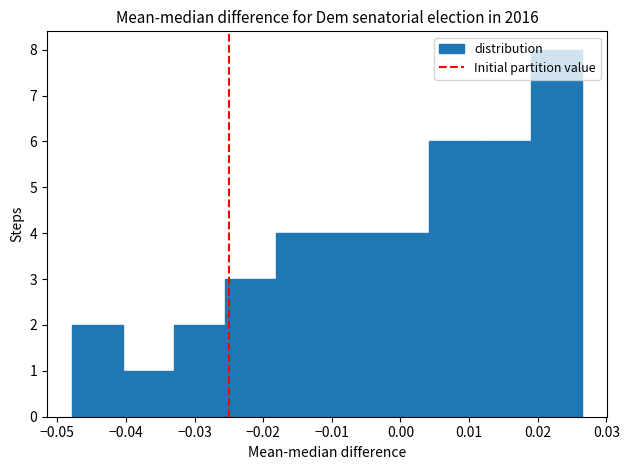

Reading left to right, transcribe this chart: for each bar, give the range it covers on the x-axis and its height. Neither the bar edges nor the heights are printed on the chart, so give them approximately, as read against the axes.

-0.048 to -0.040: 2
-0.040 to -0.033: 1
-0.033 to -0.026: 2
-0.026 to -0.018: 3
-0.018 to -0.011: 4
-0.011 to -0.003: 4
-0.003 to 0.004: 4
0.004 to 0.012: 6
0.012 to 0.019: 6
0.019 to 0.026: 8